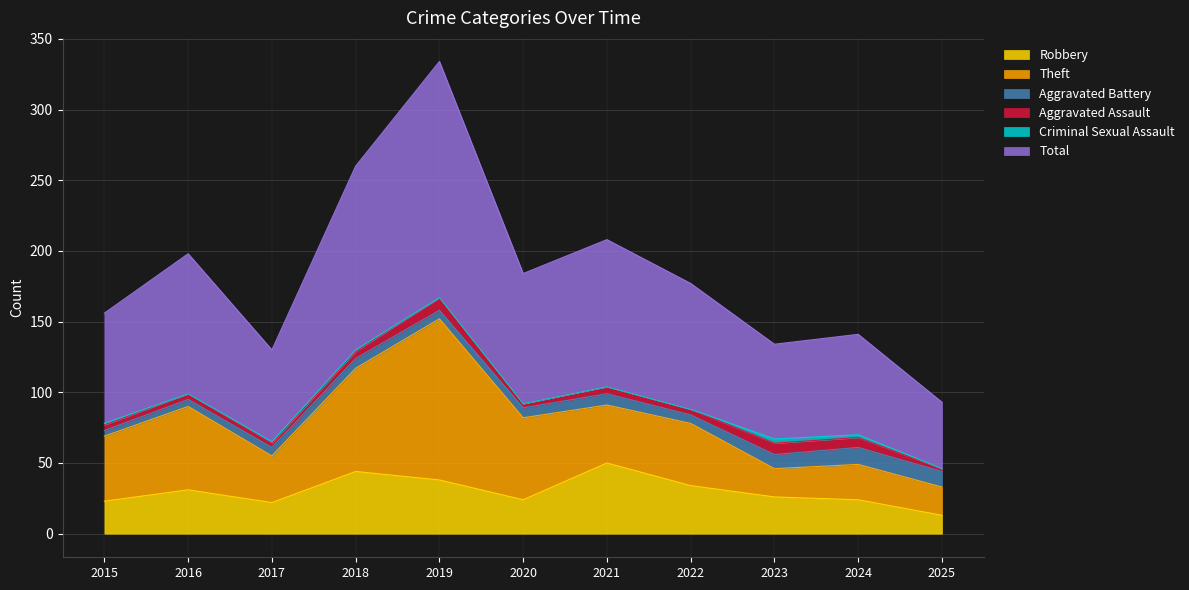

At which category does Theft reach its first local valley?

2017